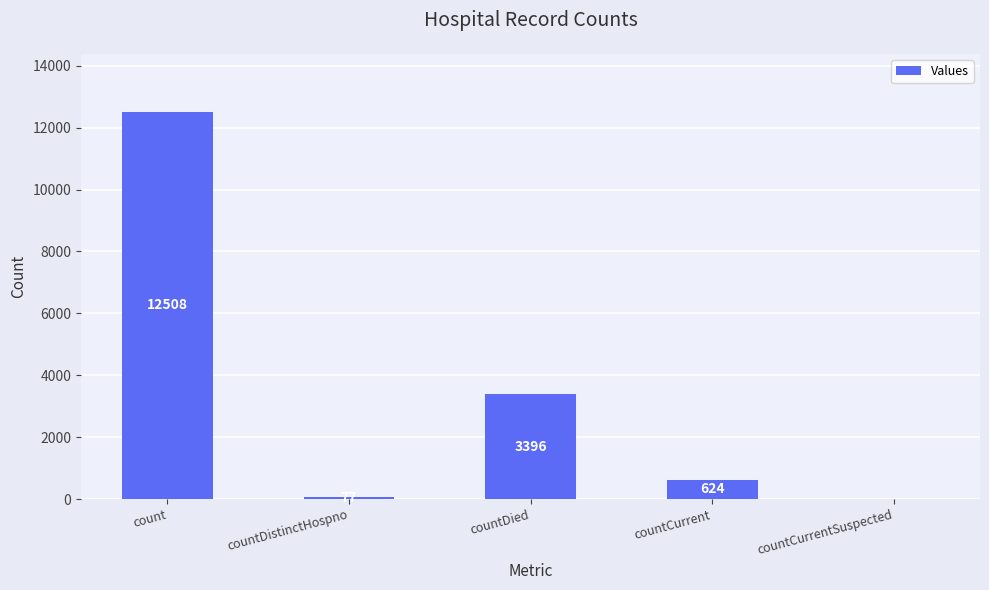

The chart shows a value of 77 at countDistinctHospno. True or false?

True